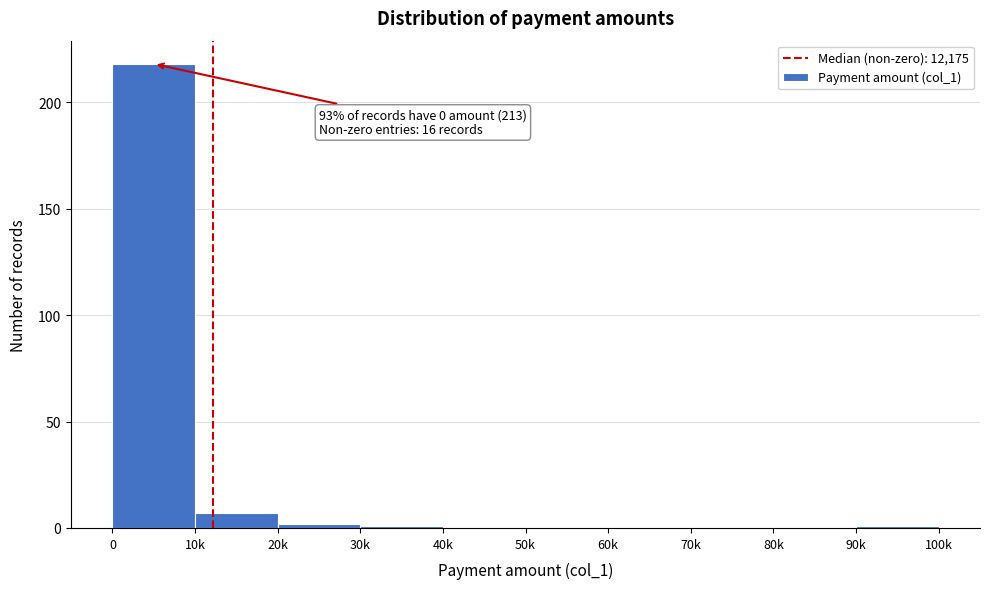

Reading left to right, list all the values displayed in this chart.

0=218	10k=7	20k=2	30k=1	40k=0	50k=0	60k=0	70k=0	80k=0	90k=1